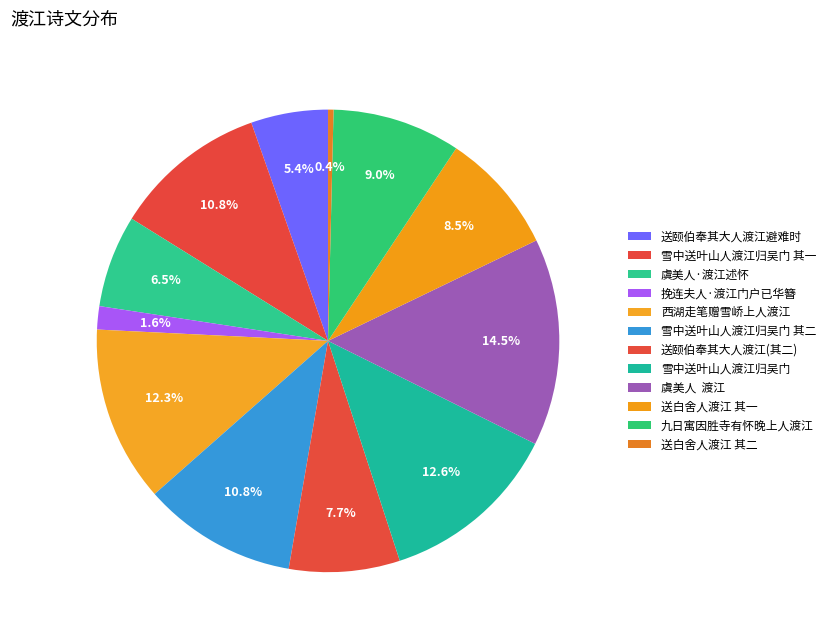

How many segments does this pie chart have?

12